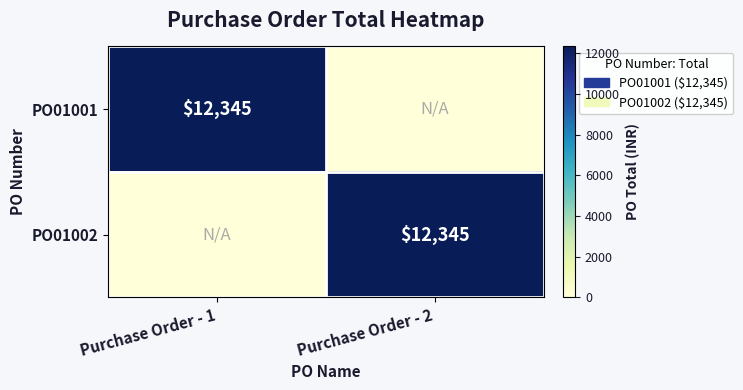

The PO01001 series shows 17190 at Purchase Order - 1. True or false?

False